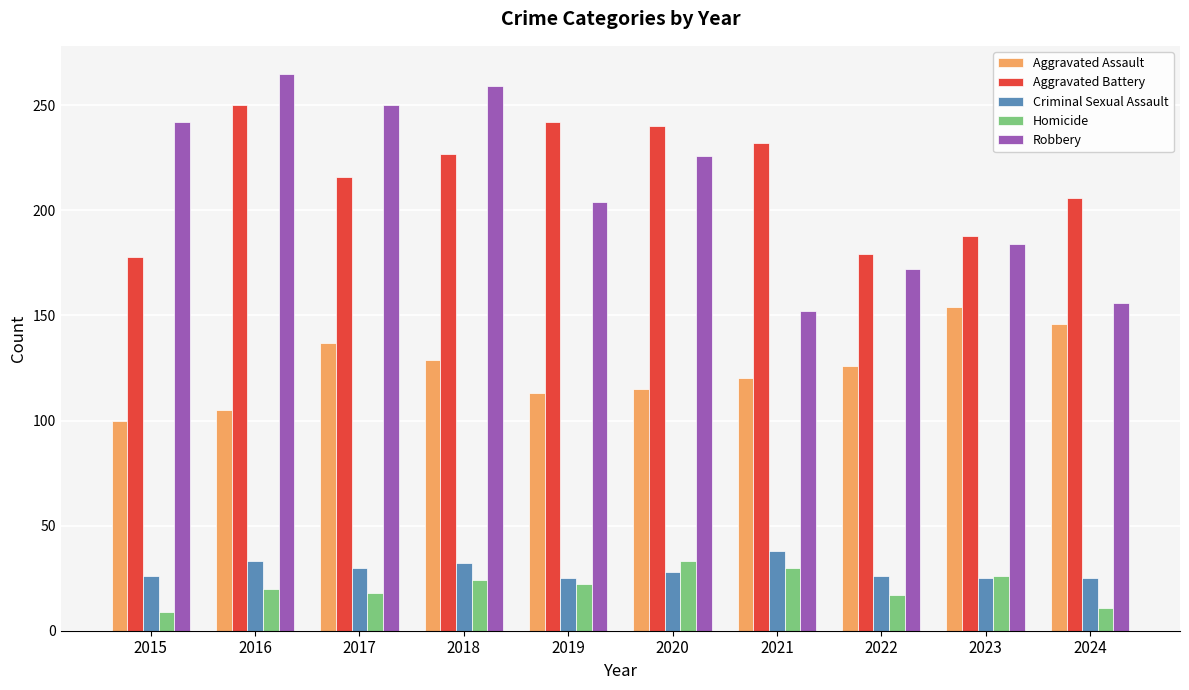

How many bars are there in each group?

5